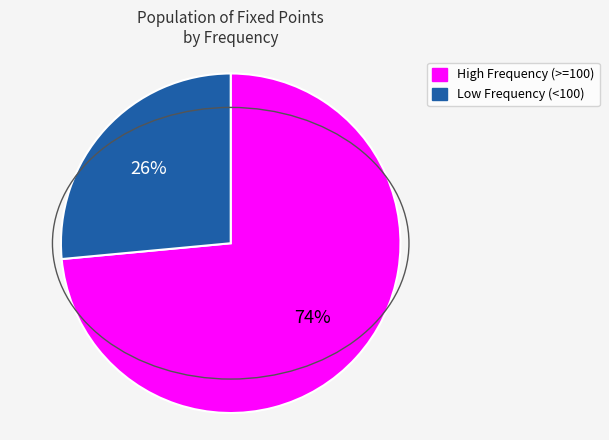

Count the number of slices in the pie.

2